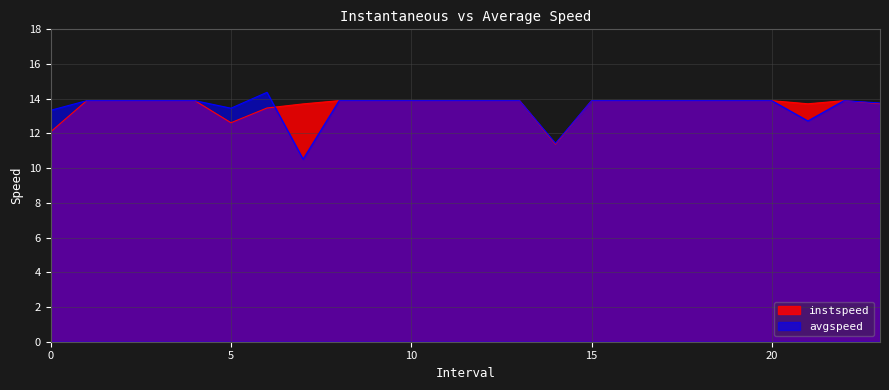

Where is avgspeed nearest to the value 12?

14.0